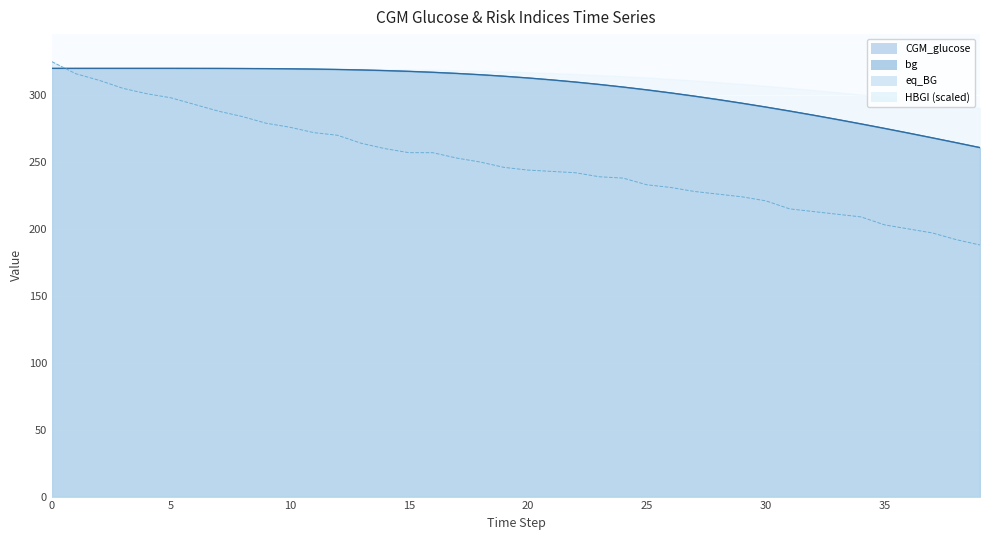

Which category has the lowest value in the bg series?

39